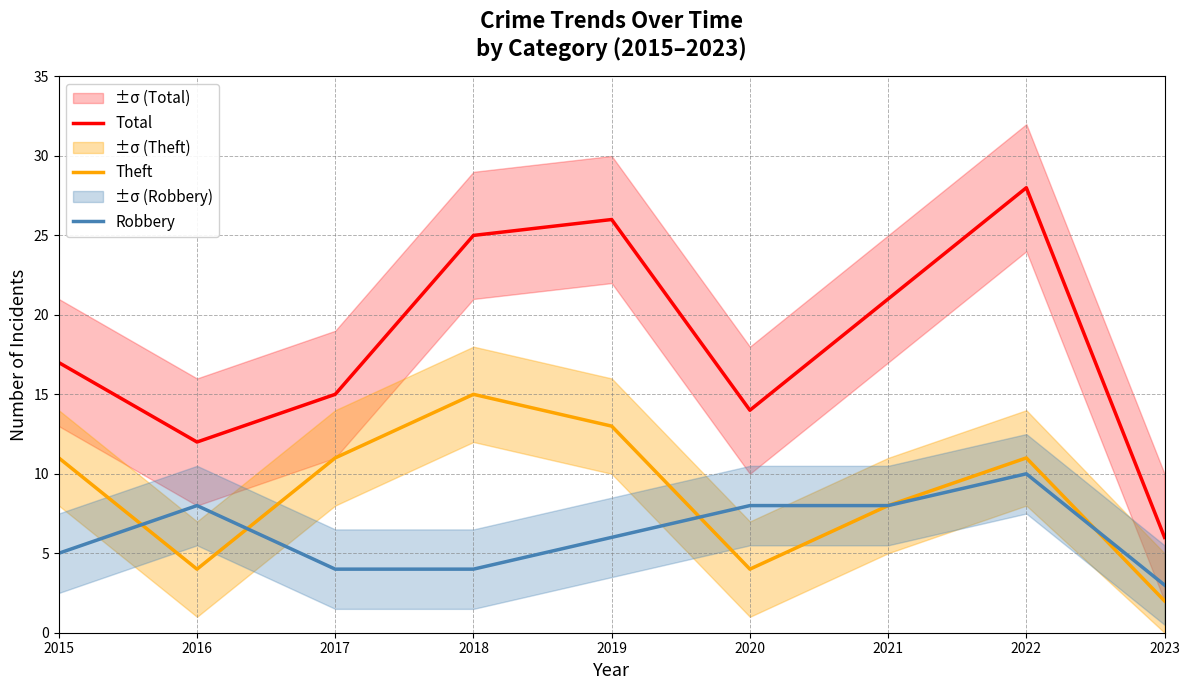

Is the value of Theft at 2021 greater than the value of Total at 2022?

No